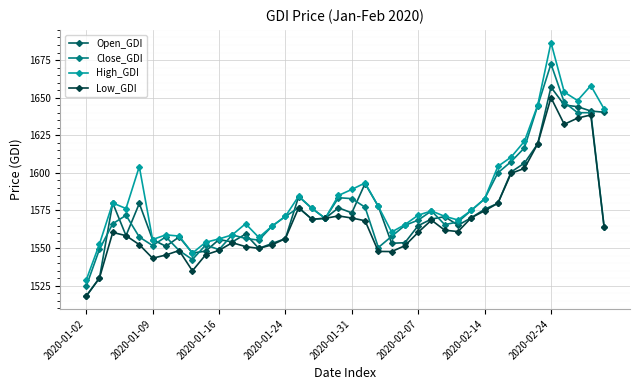

What is the value of the Close_GDI point at the 29th from the left?

1567.4